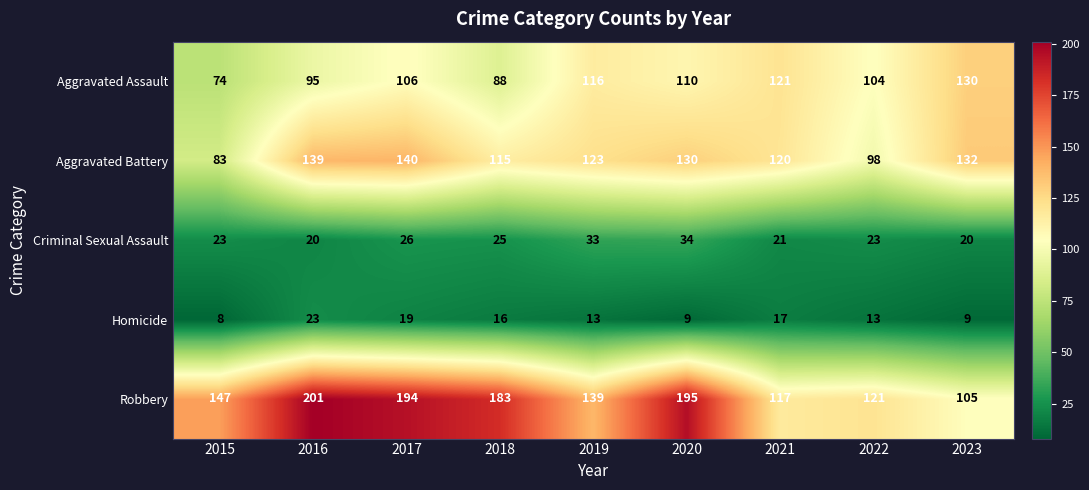

Is it true that Criminal Sexual Assault equals 34 at 2020?

True